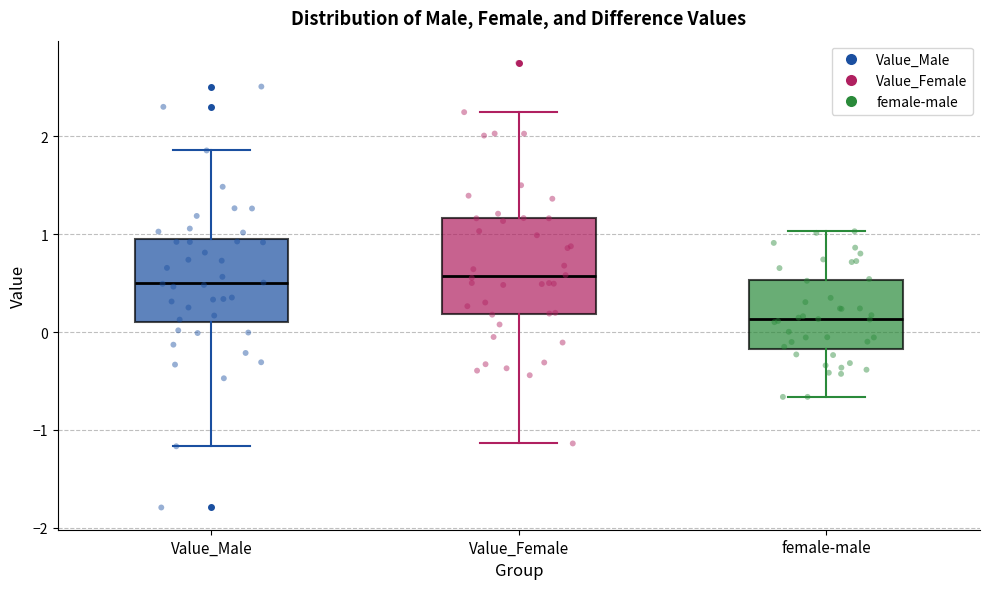

Comparing the boxes themselves (not the whiskers), which one is the tallest?

Value_Female